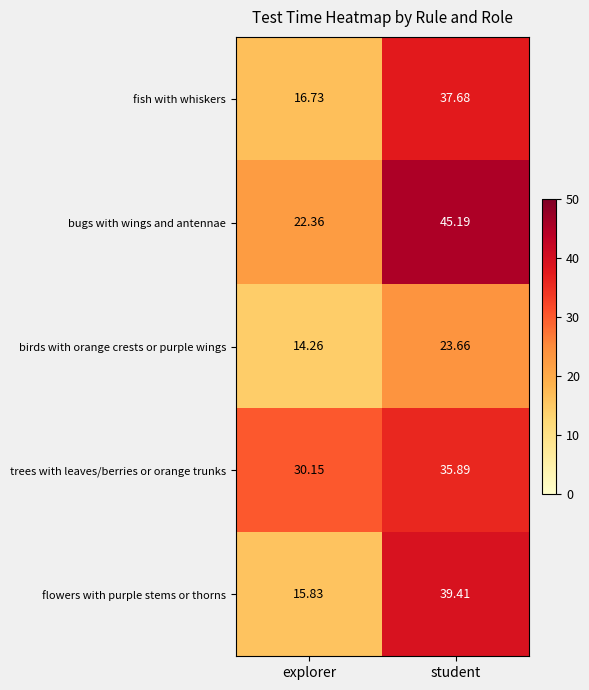

Which label corresponds to the smallest value in the chart?

explorer